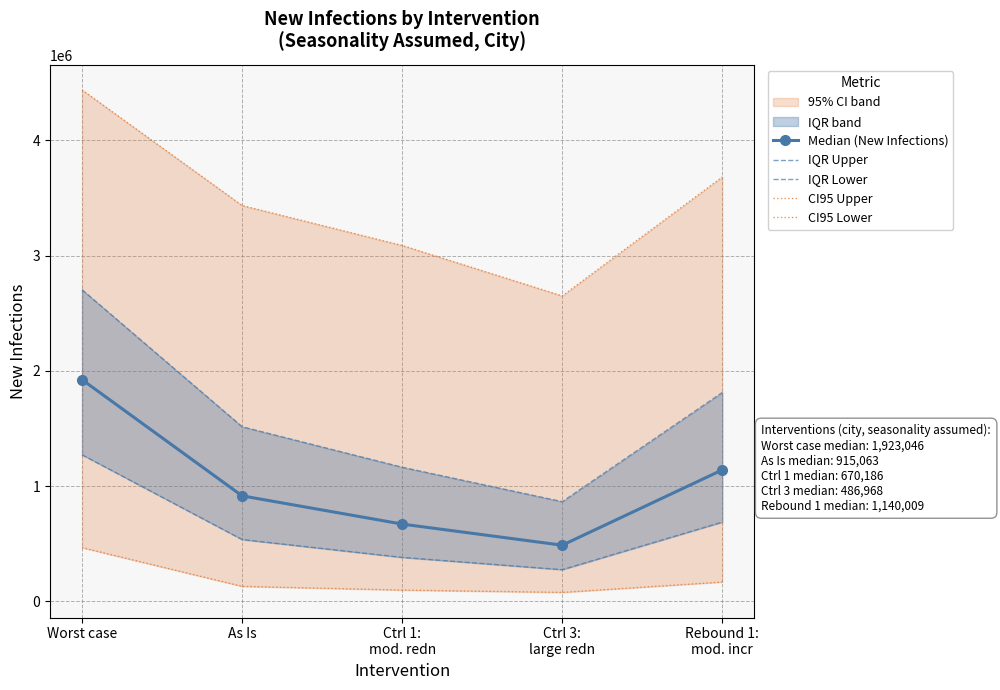

How many data points does each series have?

5